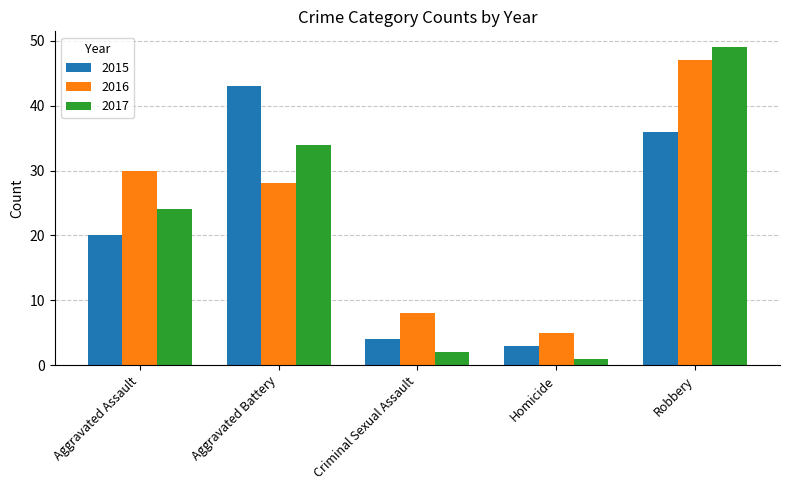

Which category has the highest value across all series?

Robbery